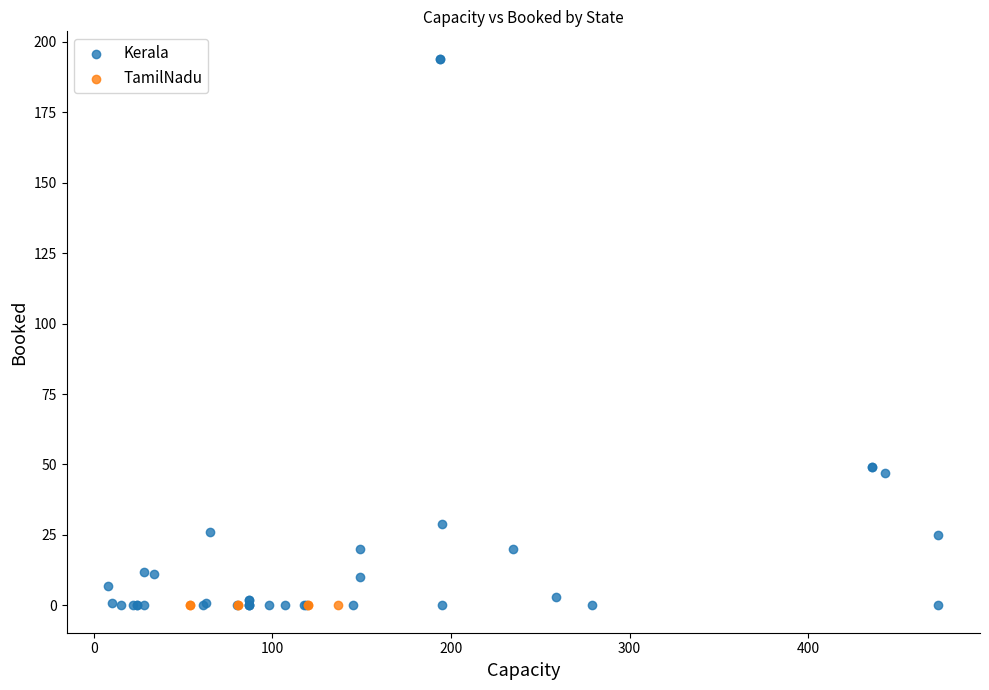

Which series contains the highest Y value?

Kerala